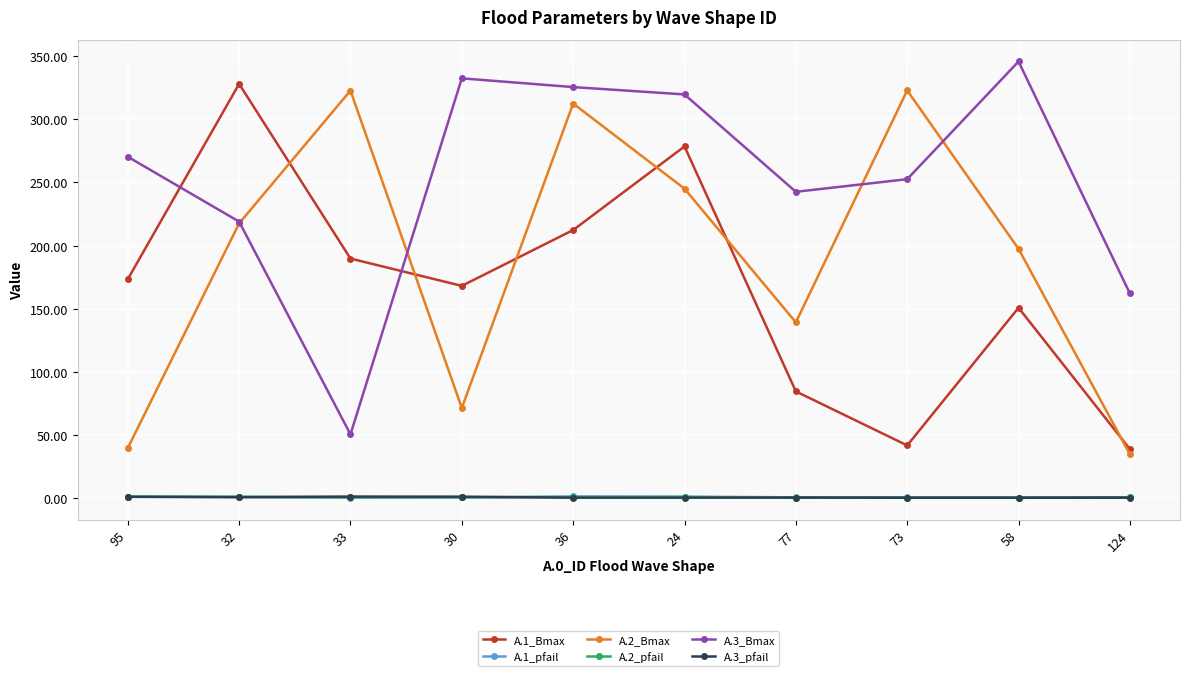

True or false: A.2_Bmax has a value of 71.2 at 30.

True